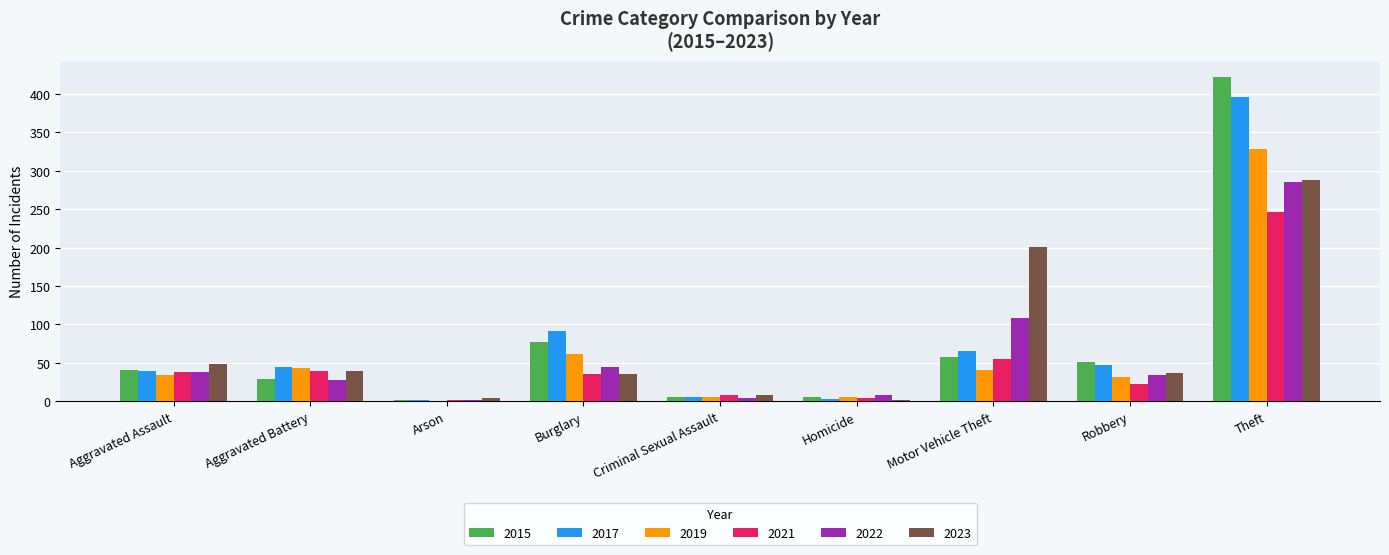

The value of 2017 at Aggravated Battery is 66. True or false?

False